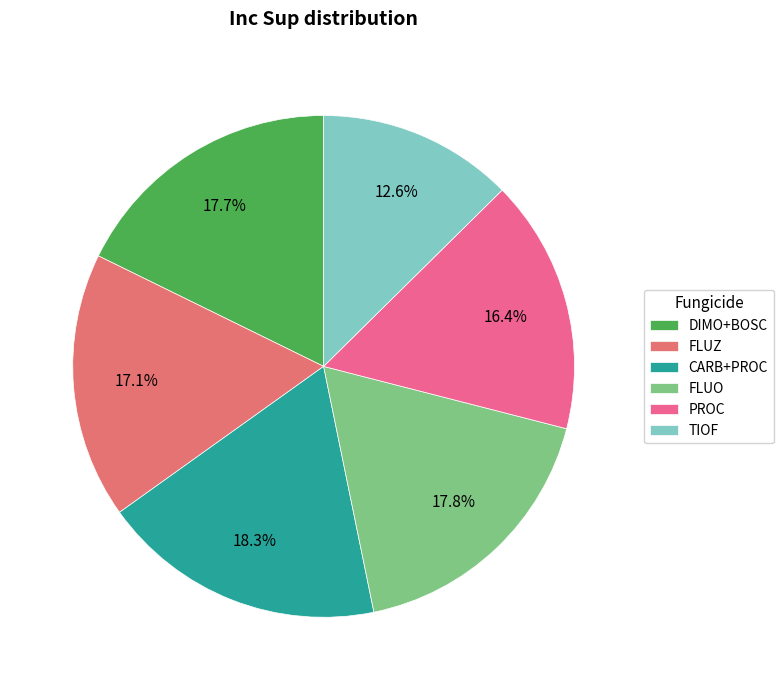

How many slices are in this pie chart?

6